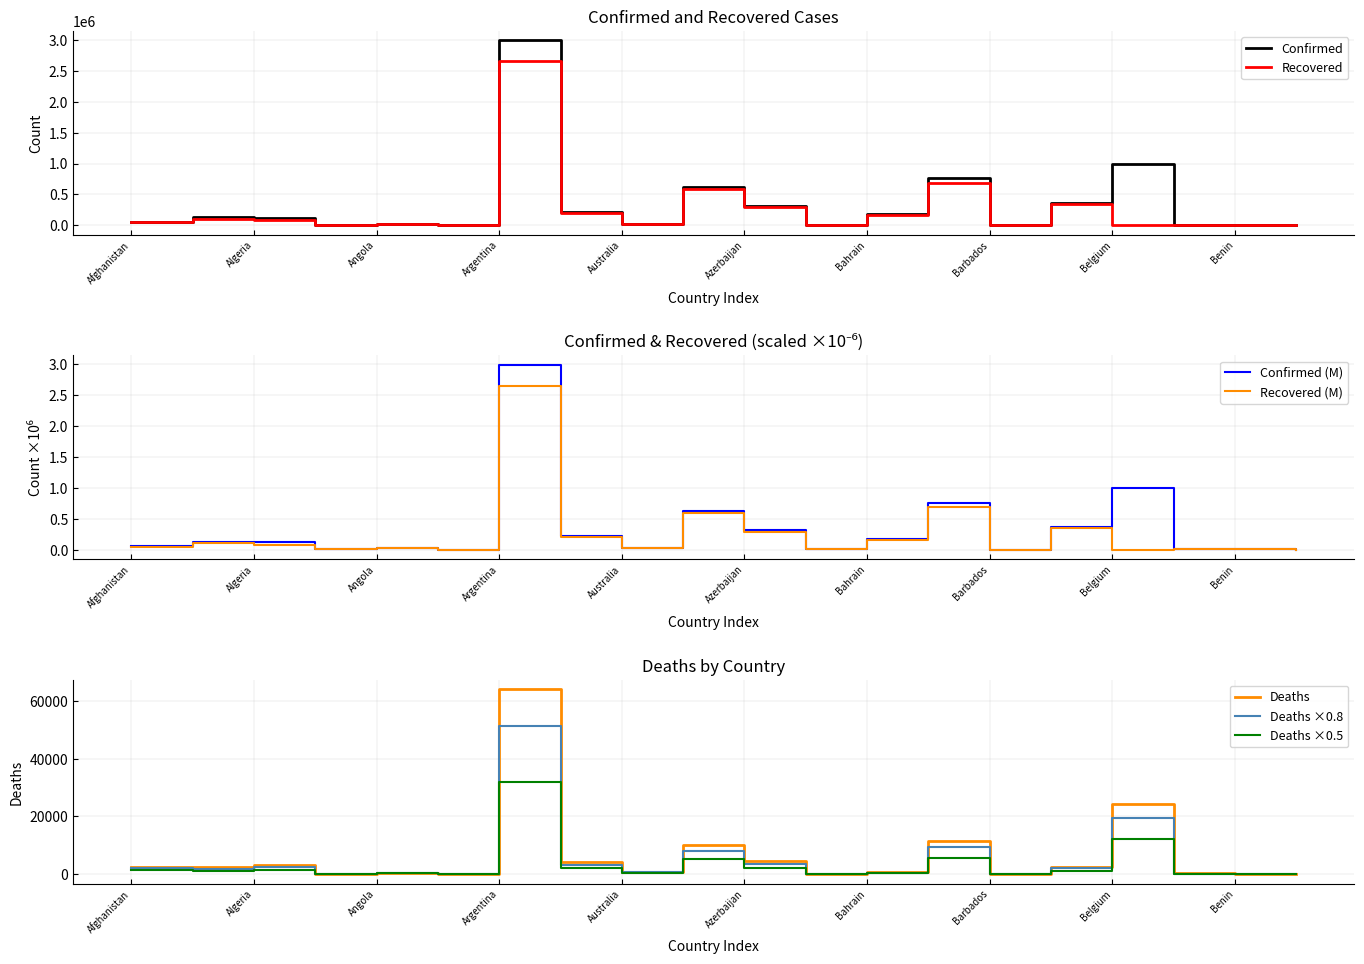

What is the maximum value for Recovered?

2655359